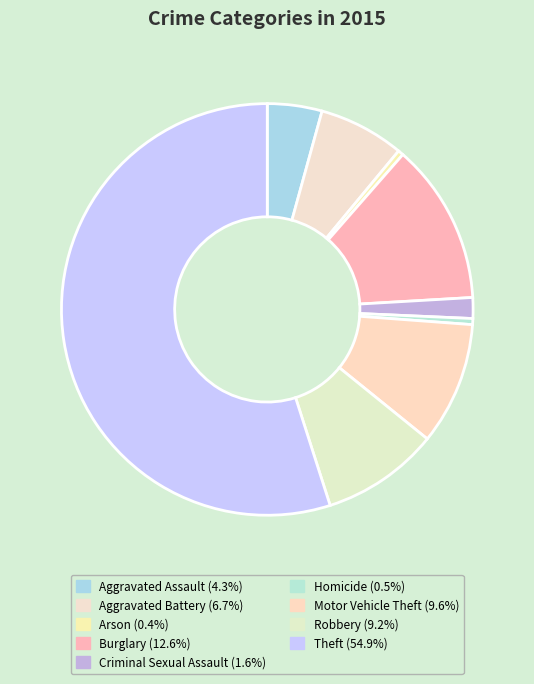

To the nearest percent, what is the difference between the Aggravated Battery and Homicide slice percentages?

6%